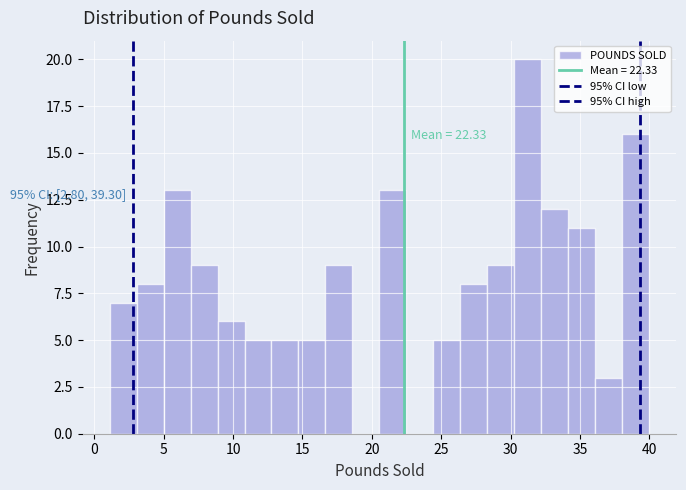

Around what value on the x-axis is the tallest bar? Give the approximate position of its centre, as read against the axis.

31.0